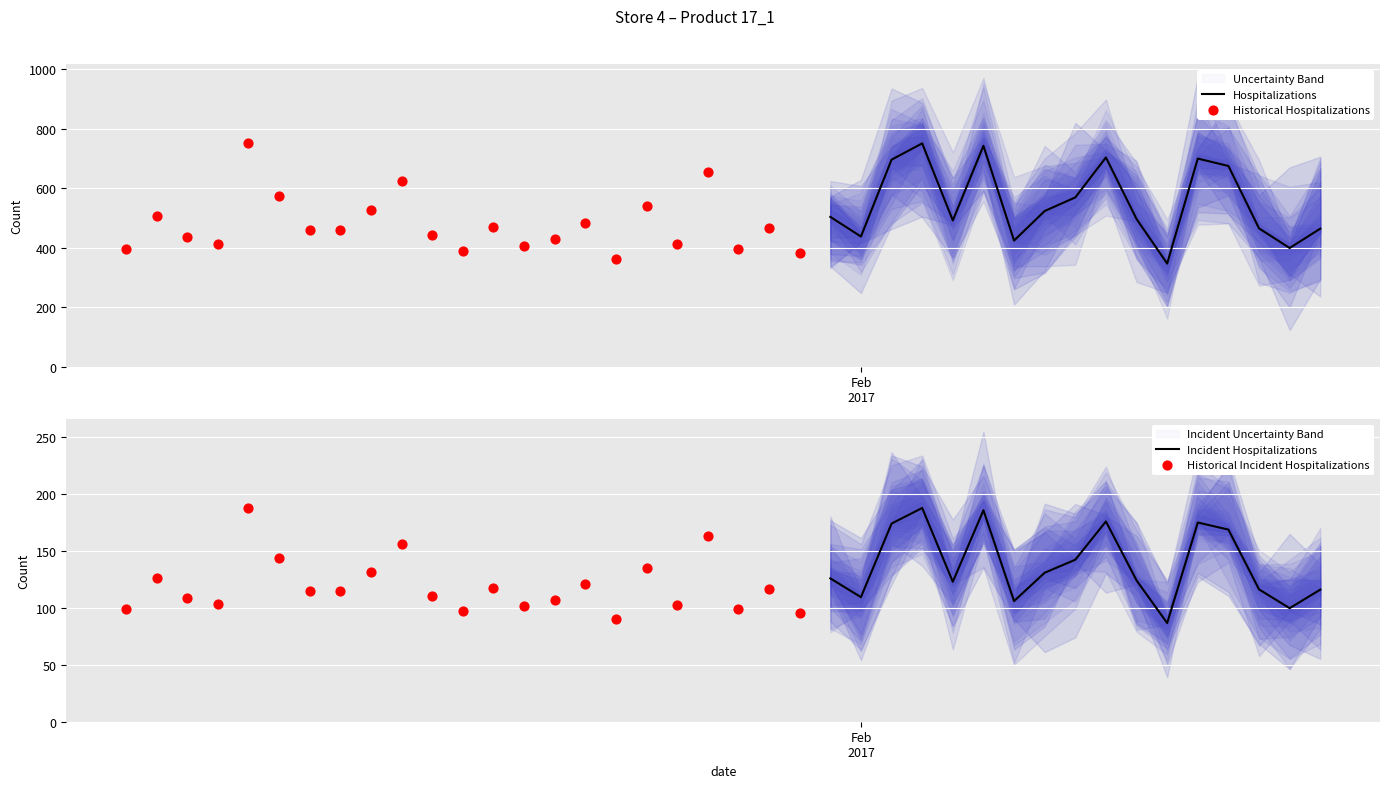

What is the maximum value for Hospitalizations?

751.0